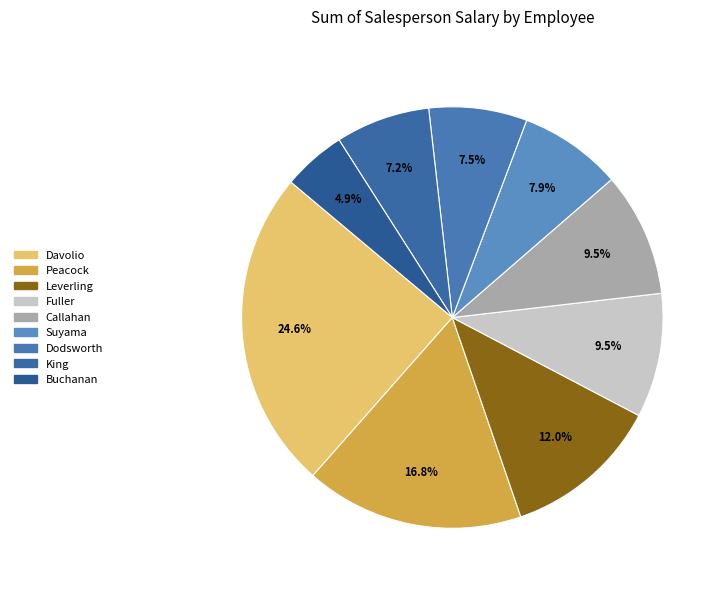

How many slices are in this pie chart?

9